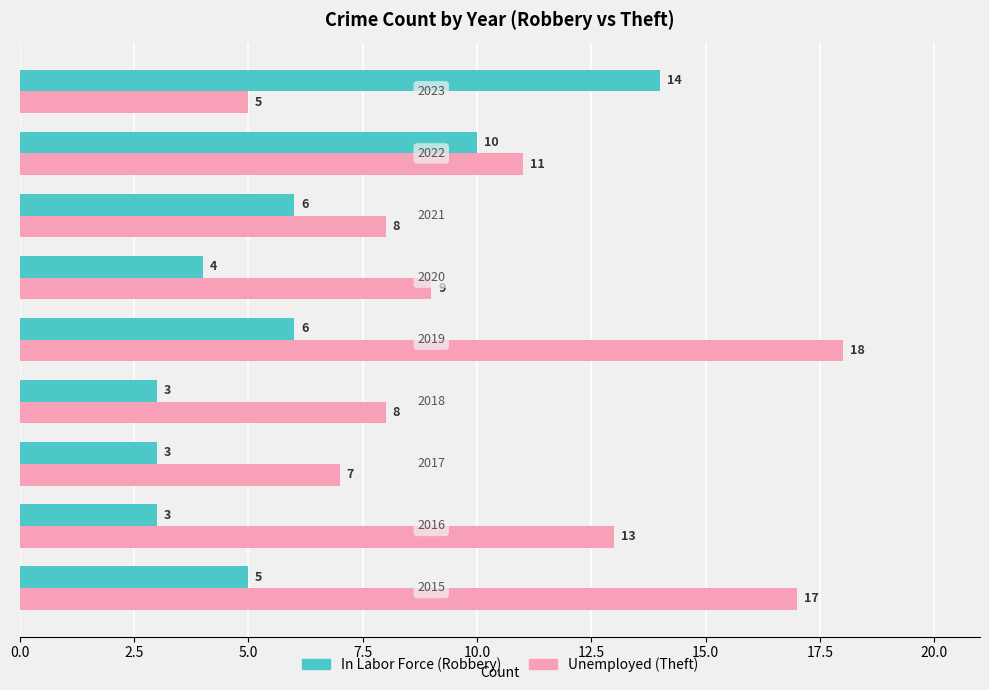

What is the maximum value shown in the chart?

18